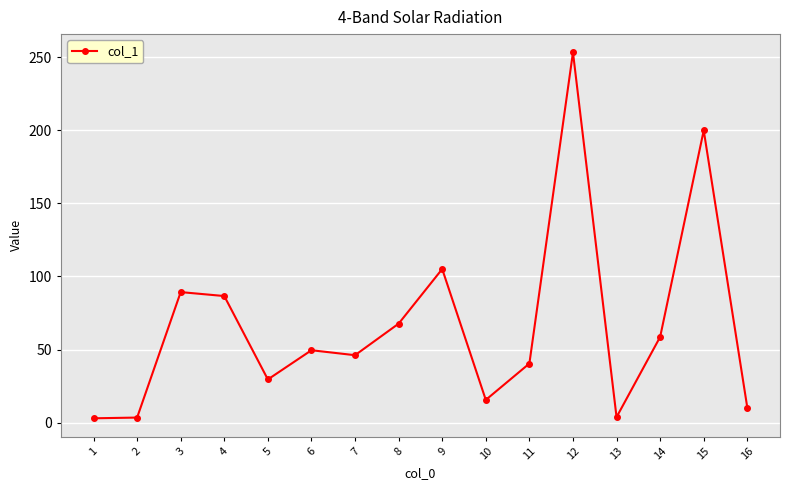

What is the change in value from 3 to 10?

-73.8